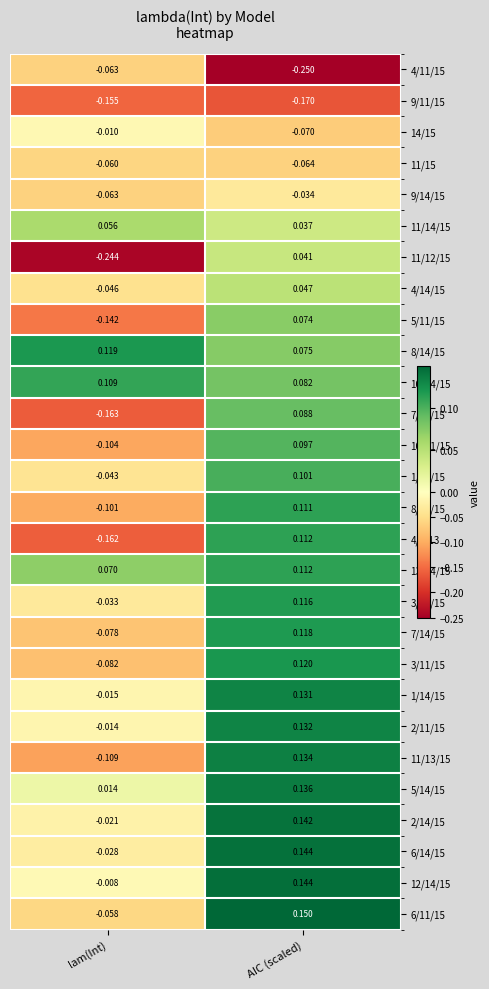

How many distinct data groups are displayed?

28